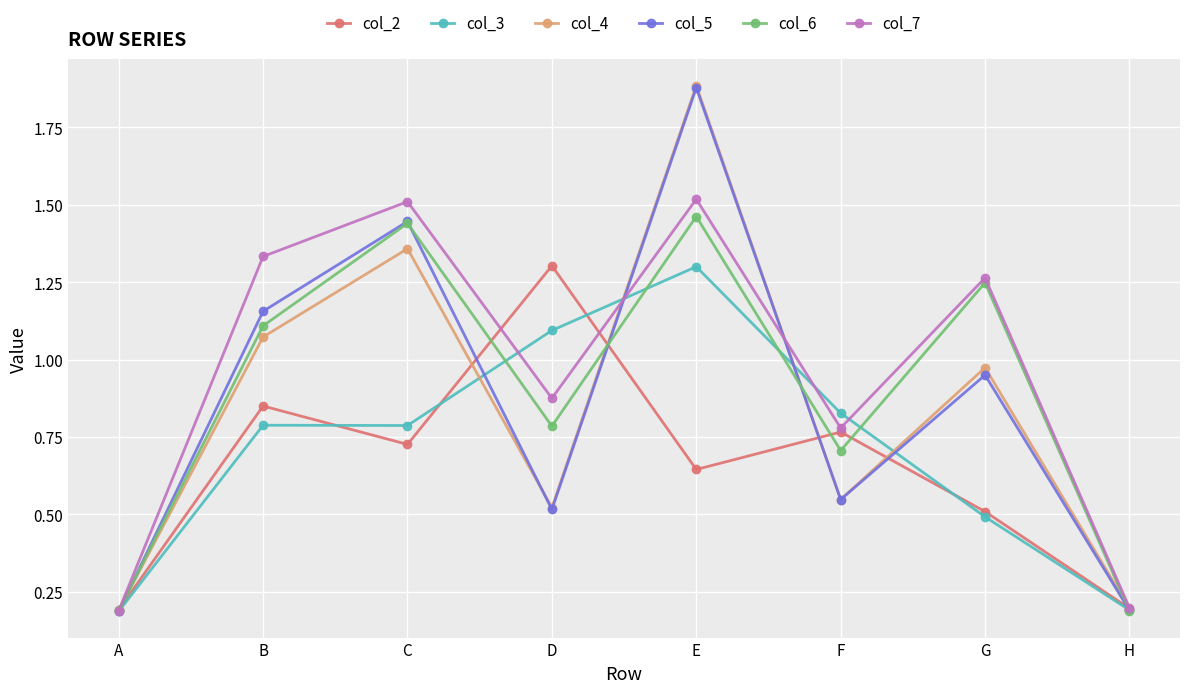

Between A and B, which series saw the biggest shift?

col_7